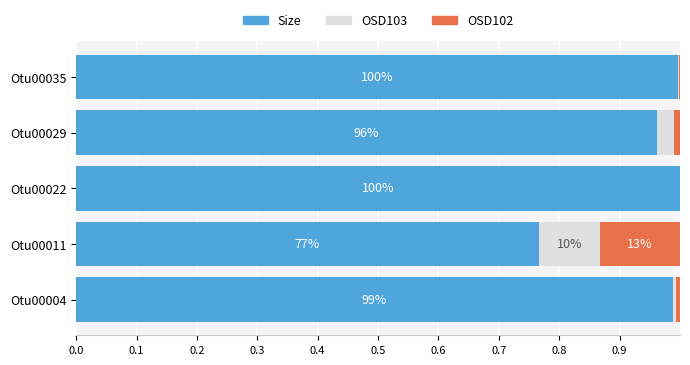

The value of Size at Otu00029 is 1.0. True or false?

True